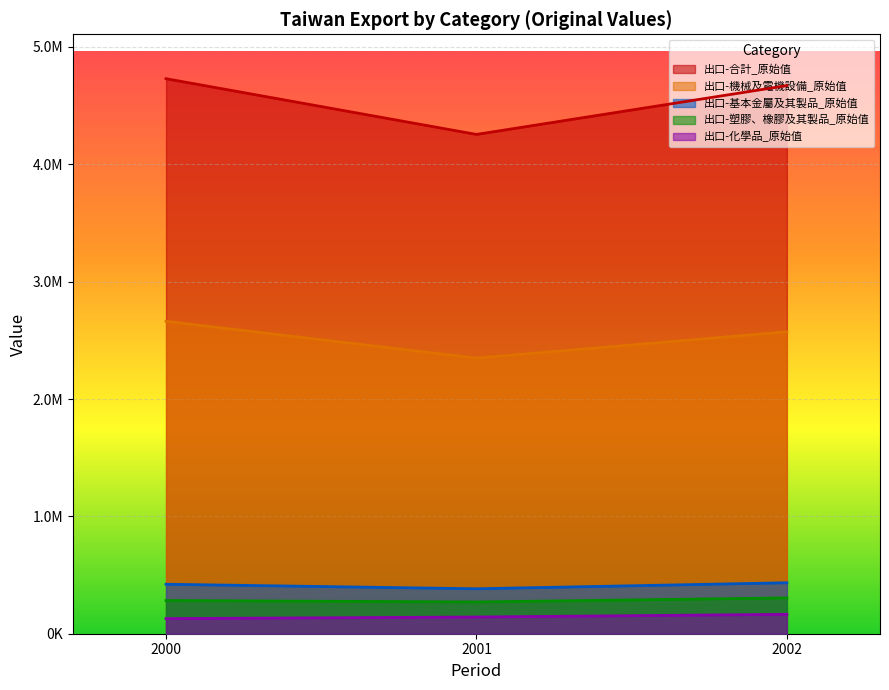

Between 2000 and 2002, which series saw the biggest shift?

出口-機械及電機設備_原始值